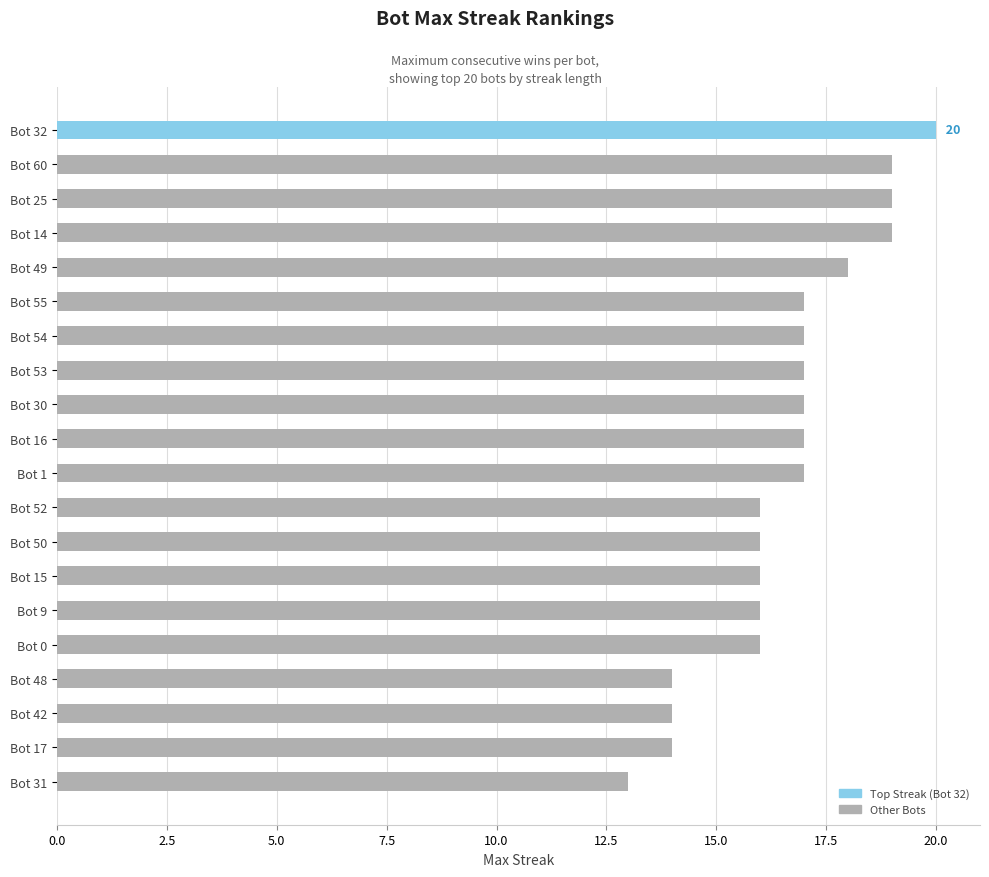

Reading top to bottom, what are all the values shown in this chart?

Bot 32=20	Bot 60=19	Bot 25=19	Bot 14=19	Bot 49=18	Bot 55=17	Bot 54=17	Bot 53=17	Bot 30=17	Bot 16=17	Bot 1=17	Bot 52=16	Bot 50=16	Bot 15=16	Bot 9=16	Bot 0=16	Bot 48=14	Bot 42=14	Bot 17=14	Bot 31=13